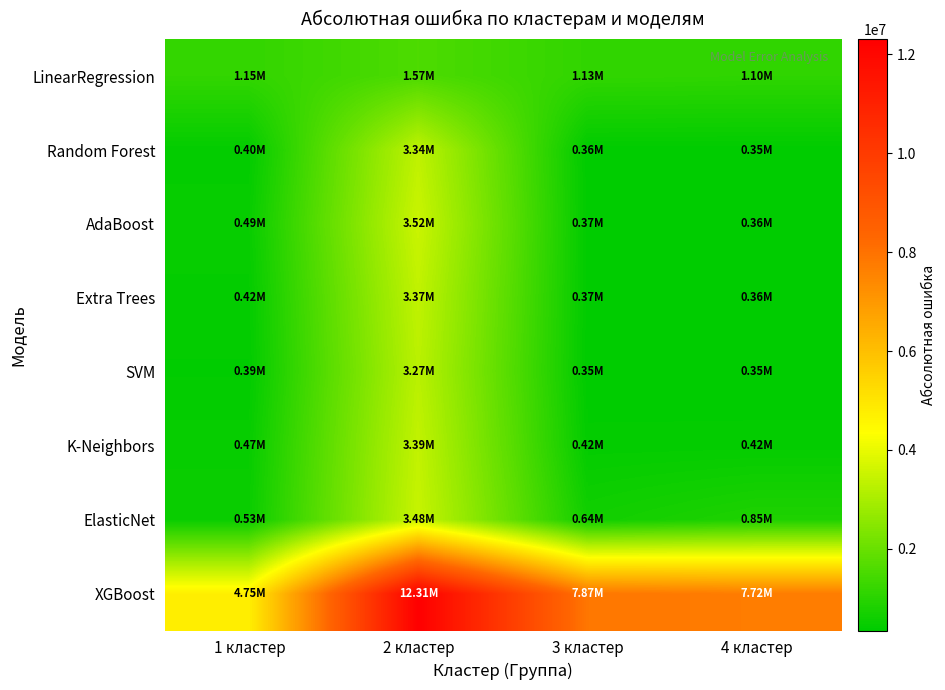

How many distinct data groups are displayed?

8